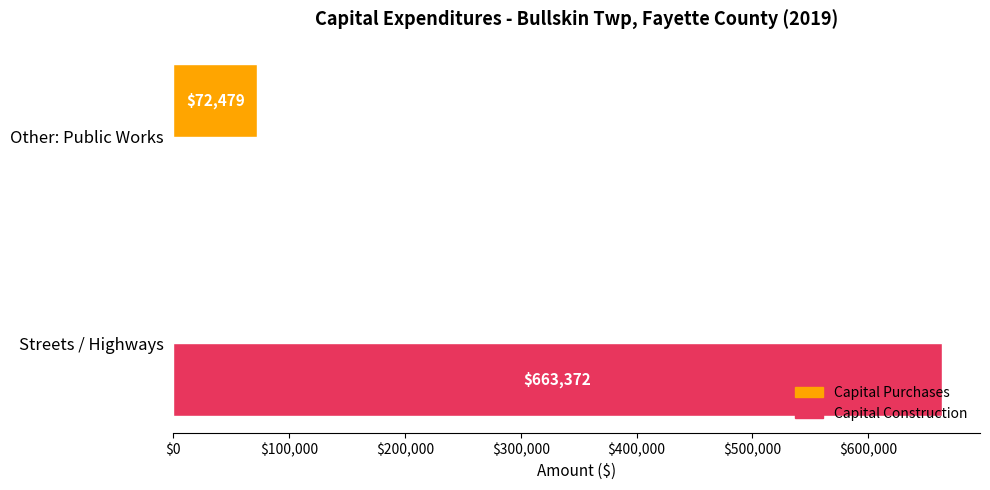

Between Streets / Highways and Other: Public Works, which series saw the biggest shift?

Capital Construction